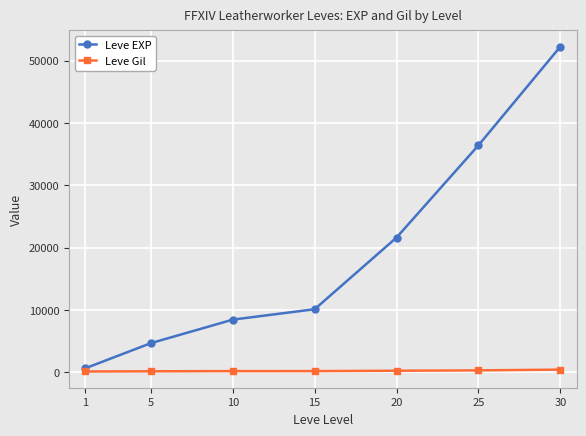

List the series in order of their overall mean, highest first.

Leve EXP, Leve Gil